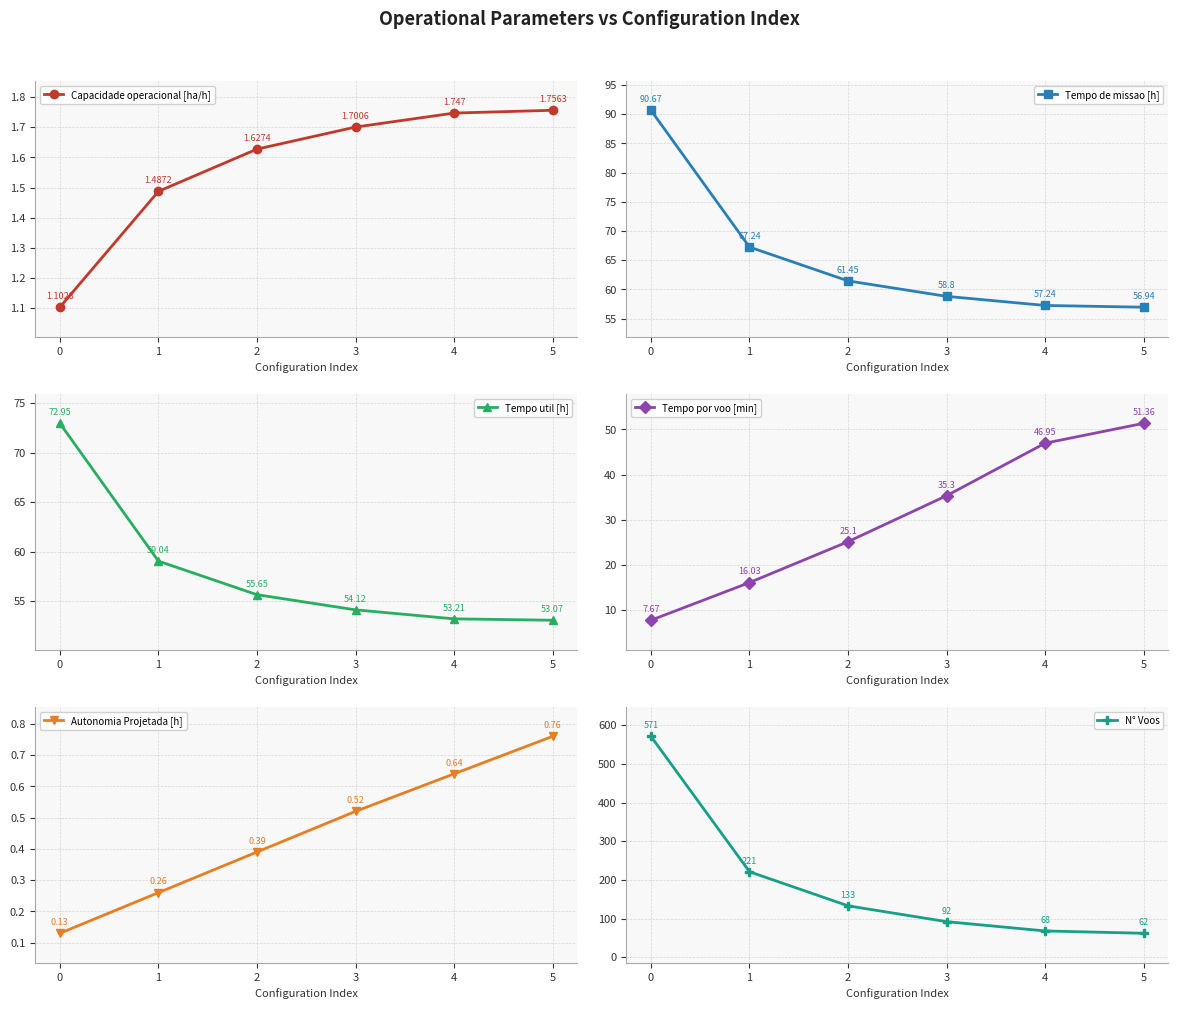

List the series in order of their peak value, highest first.

N° Voos, Tempo de missao [h], Tempo util [h], Tempo por voo [min], Capacidade operacional [ha/h], Autonomia Projetada [h]